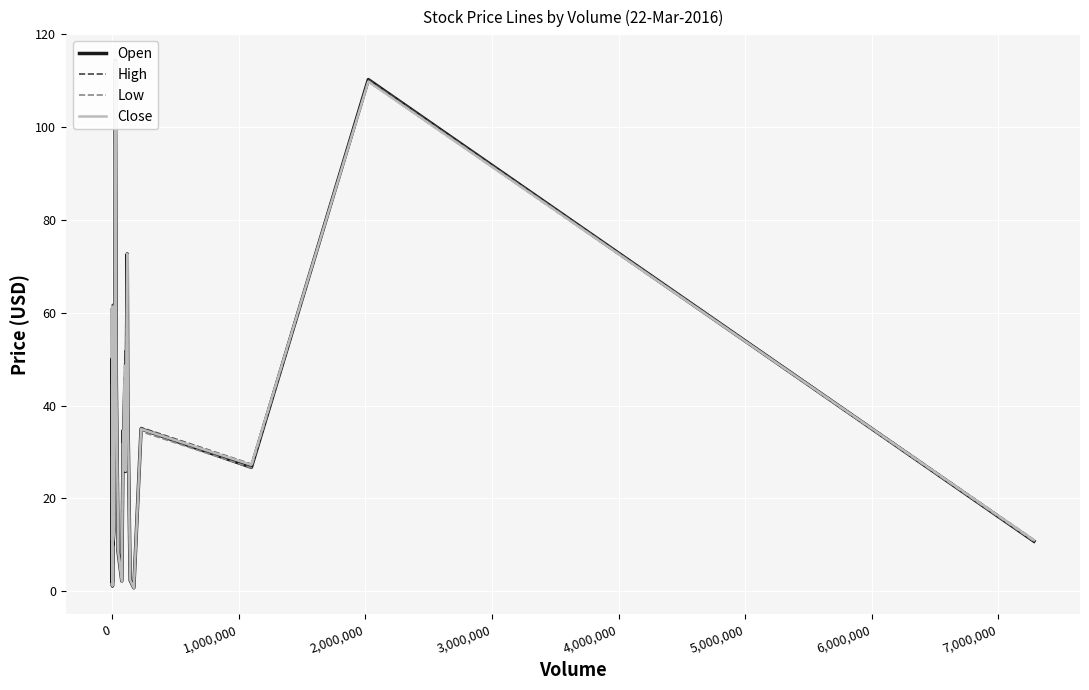

True or false: Close has a value of 8.4 at 0.

False